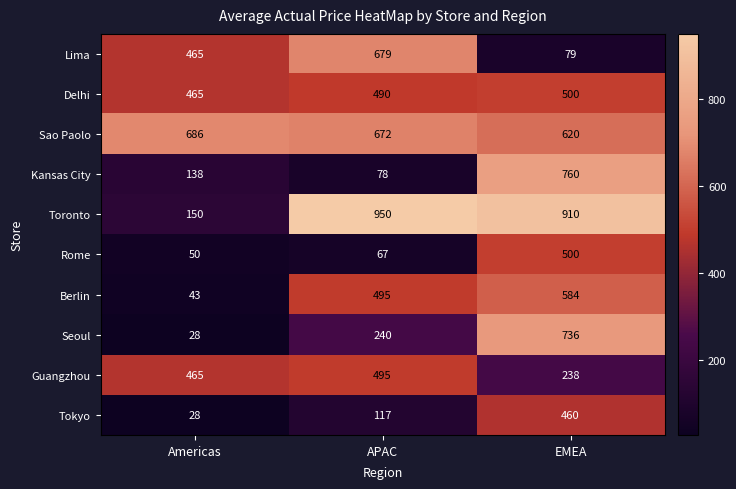

At how many categories does at least one series exceed 366?

3